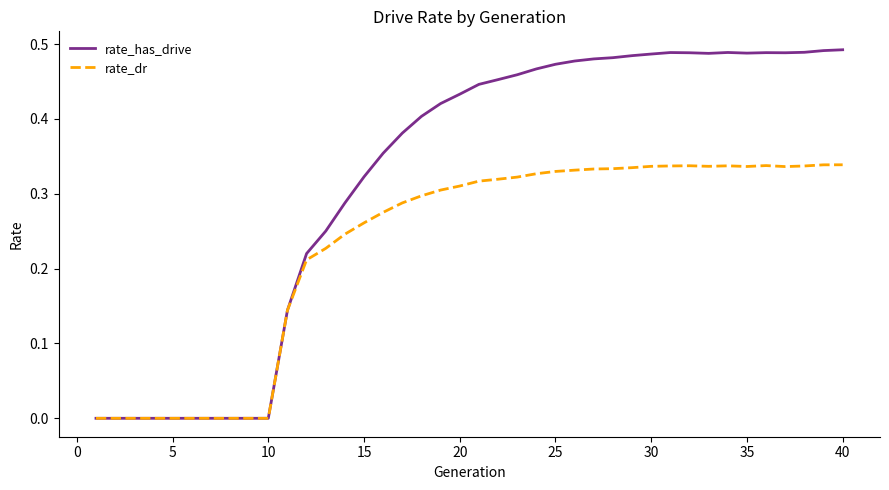

List the series in order of their peak value, highest first.

rate_has_drive, rate_dr